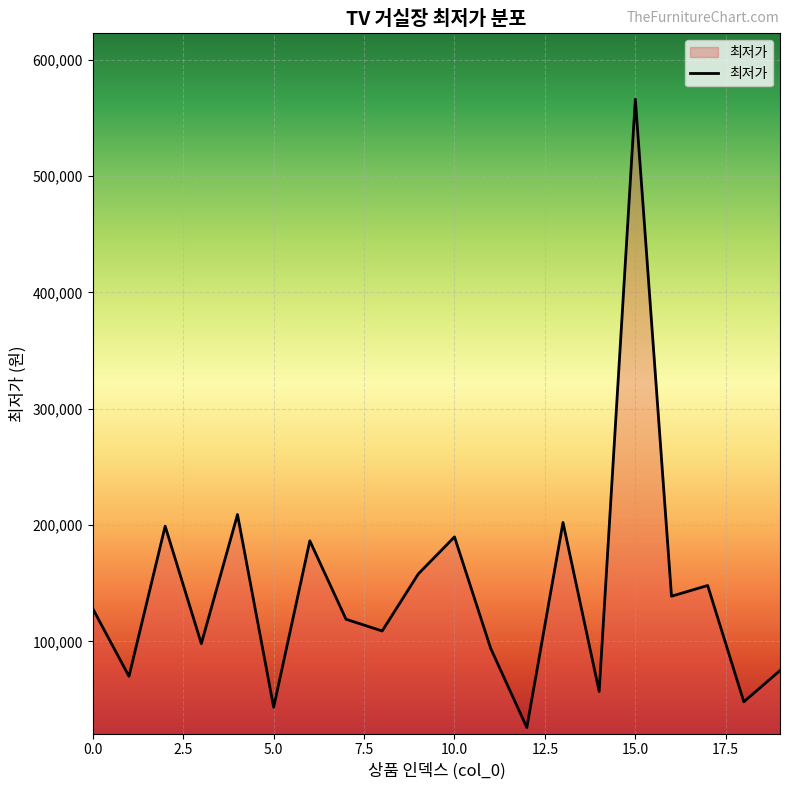

Does the chart have visible grid lines?

Yes